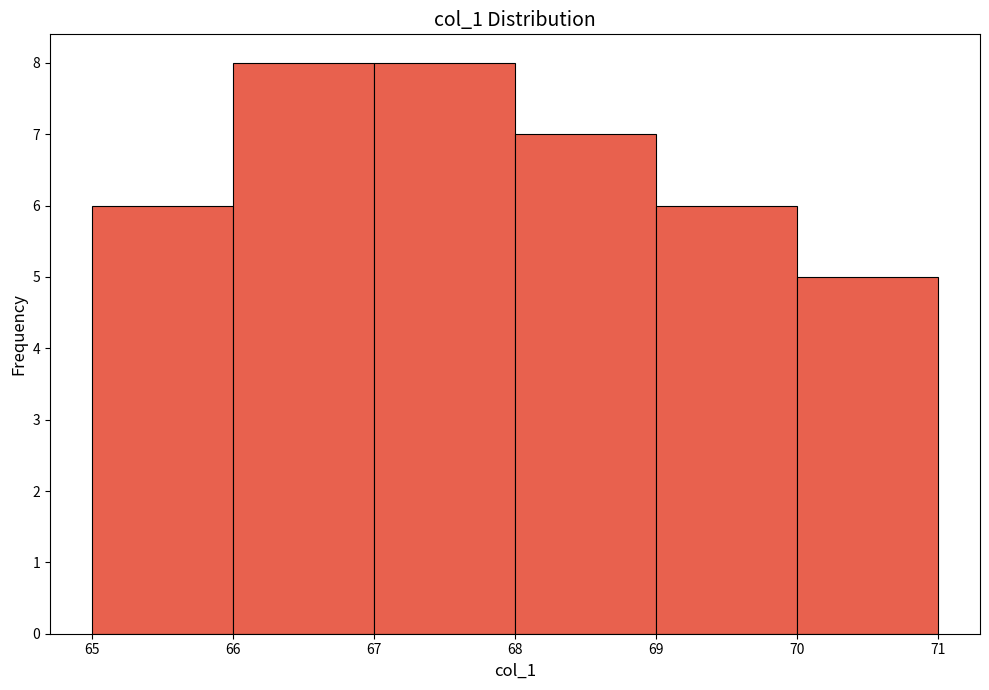

Reading left to right, transcribe this chart: for each bar, give the range it covers on the x-axis and its height. The values are not printed on the chart, so give them approximately, as read against the axis.

65 to 66: 6
66 to 67: 8
67 to 68: 8
68 to 69: 7
69 to 70: 6
70 to 71: 5